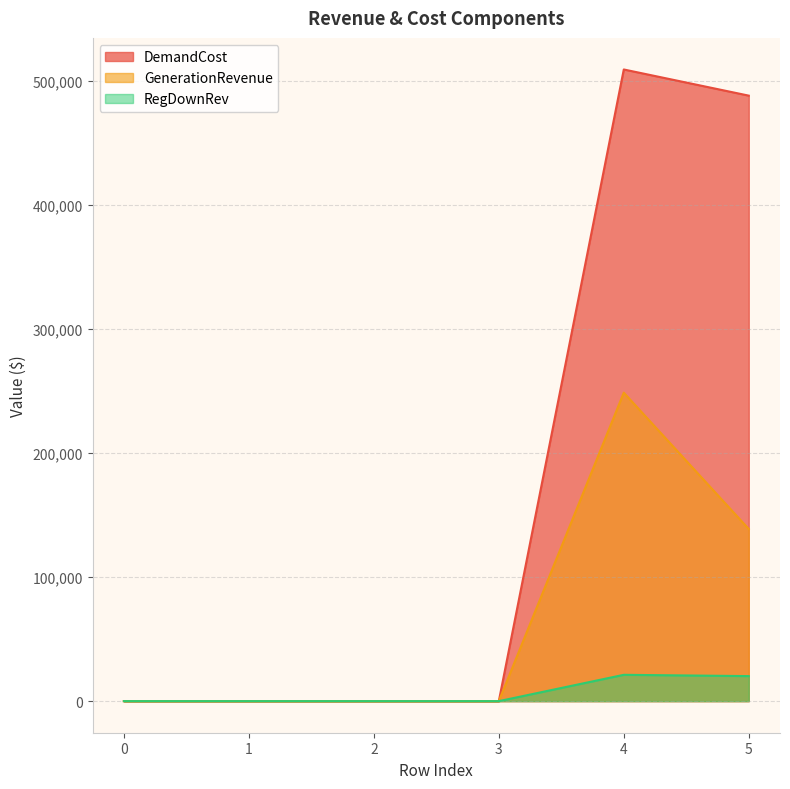

How many lines are shown in the chart?

3